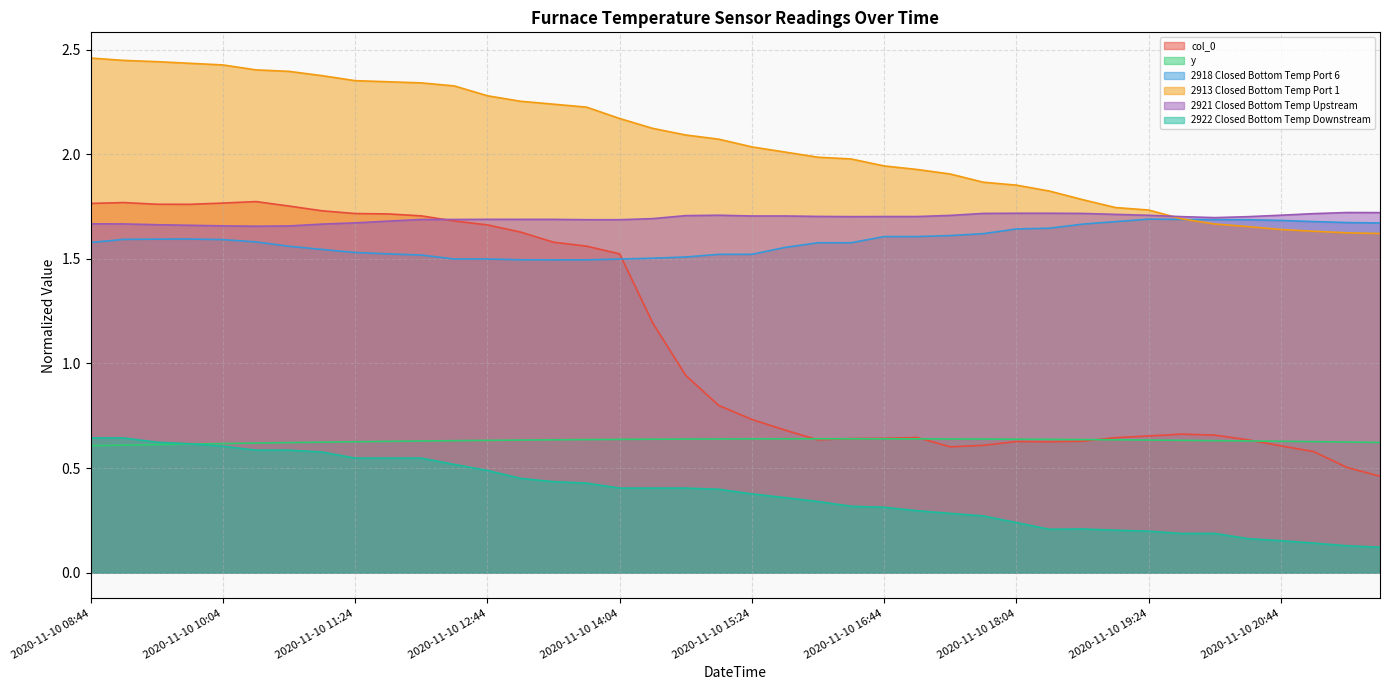

At how many categories does at least one series exceed 2?

22